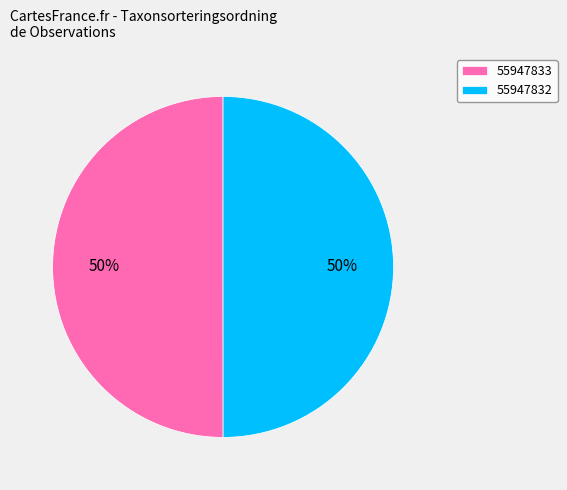

To the nearest percent, what is the average slice percentage?

50%